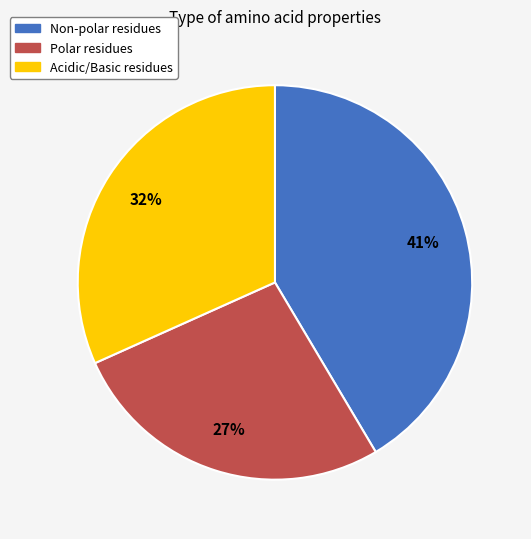

To the nearest percent, what is the average slice percentage?

33%